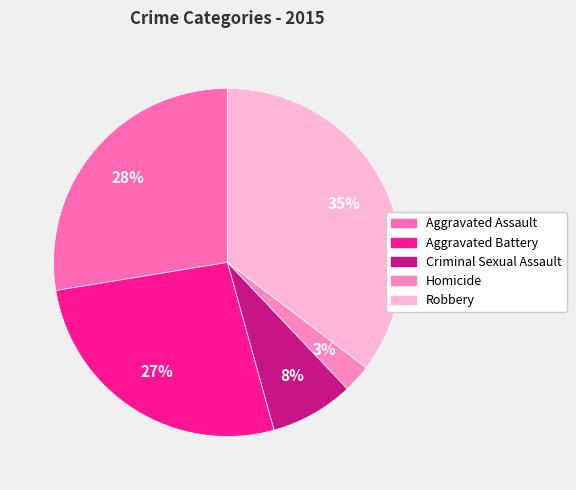

The Aggravated Battery slice represents 27% of the pie. True or false?

True